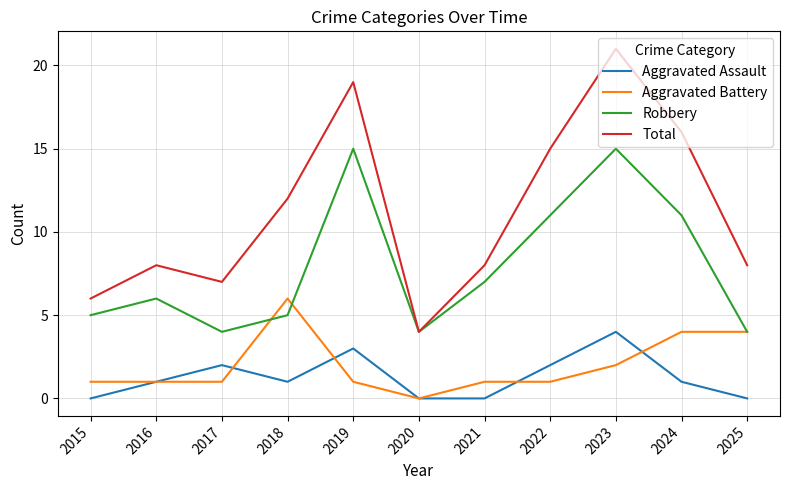

Which label corresponds to the largest value in the chart?

2023